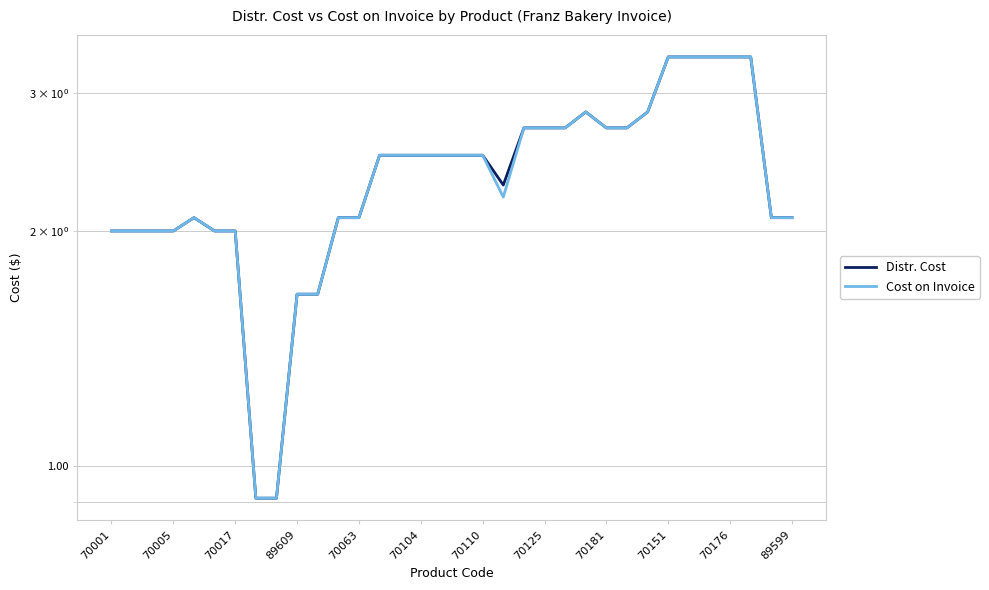

Which series has the largest range (max minus min)?

Distr. Cost